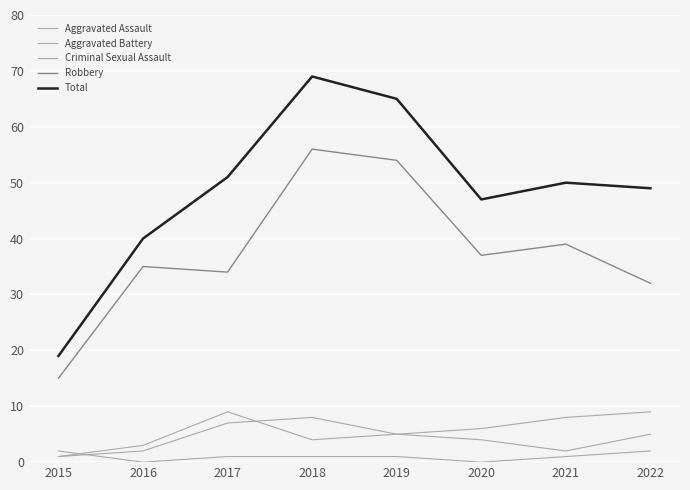

The value of Criminal Sexual Assault at 2019 is 1. True or false?

True